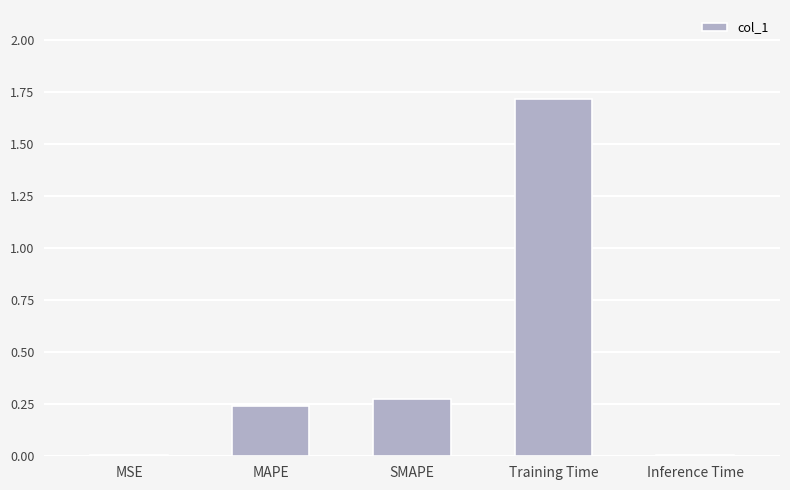

Read the value at Training Time.

1.7